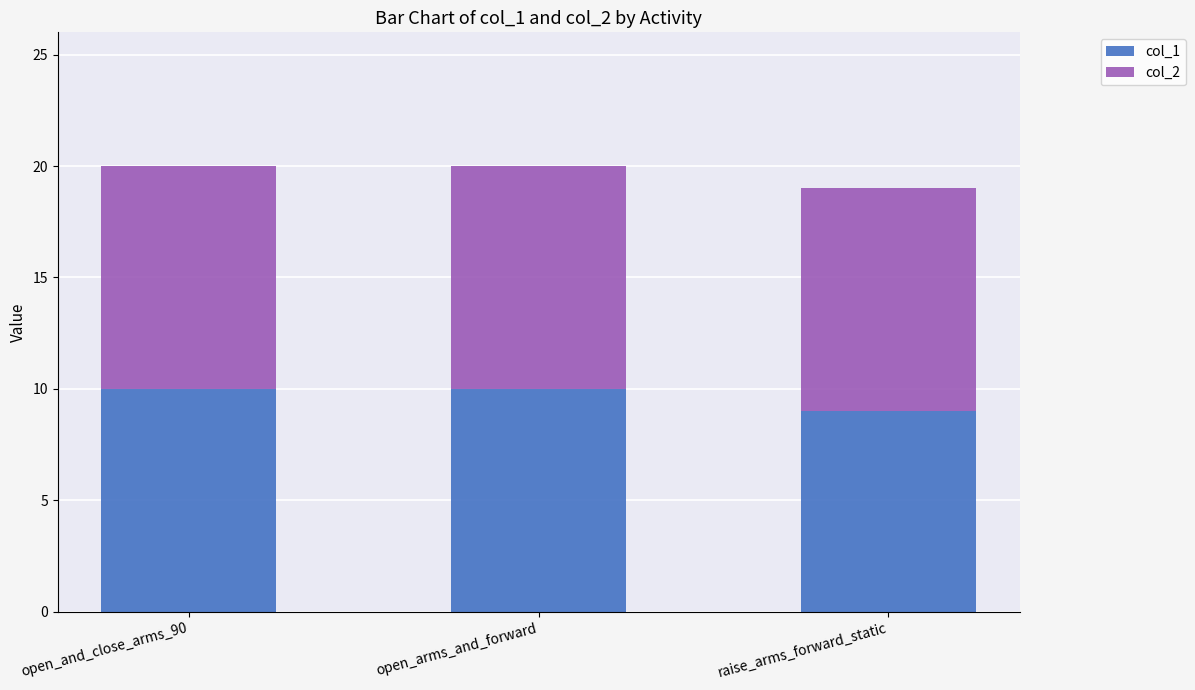

Which category has the lowest value in the col_1 series?

raise_arms_forward_static